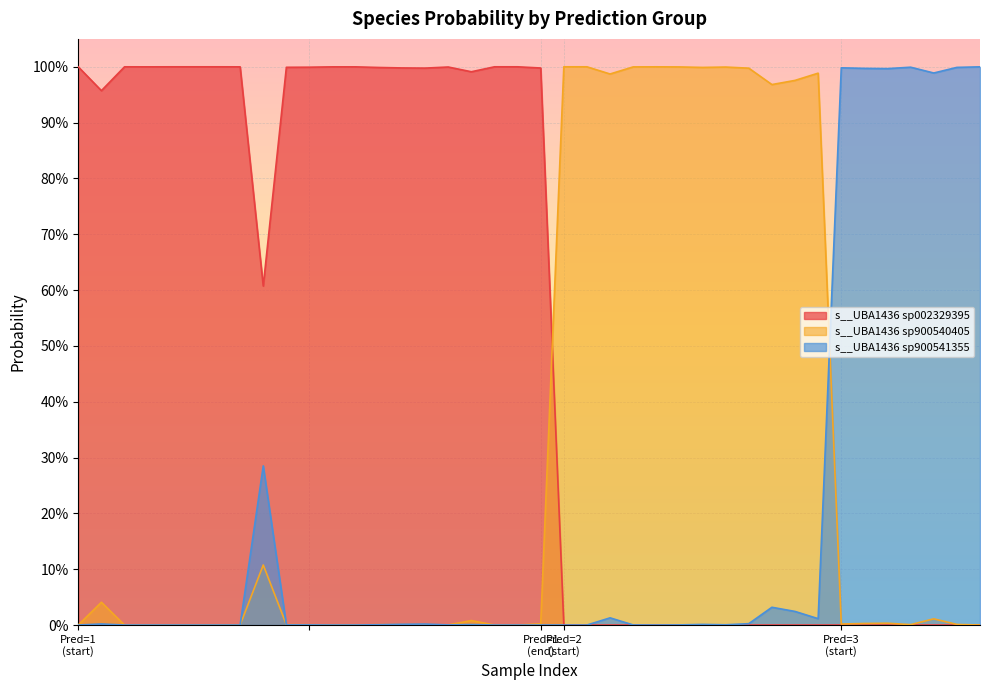

What is the total value across all series at 1?

1.0